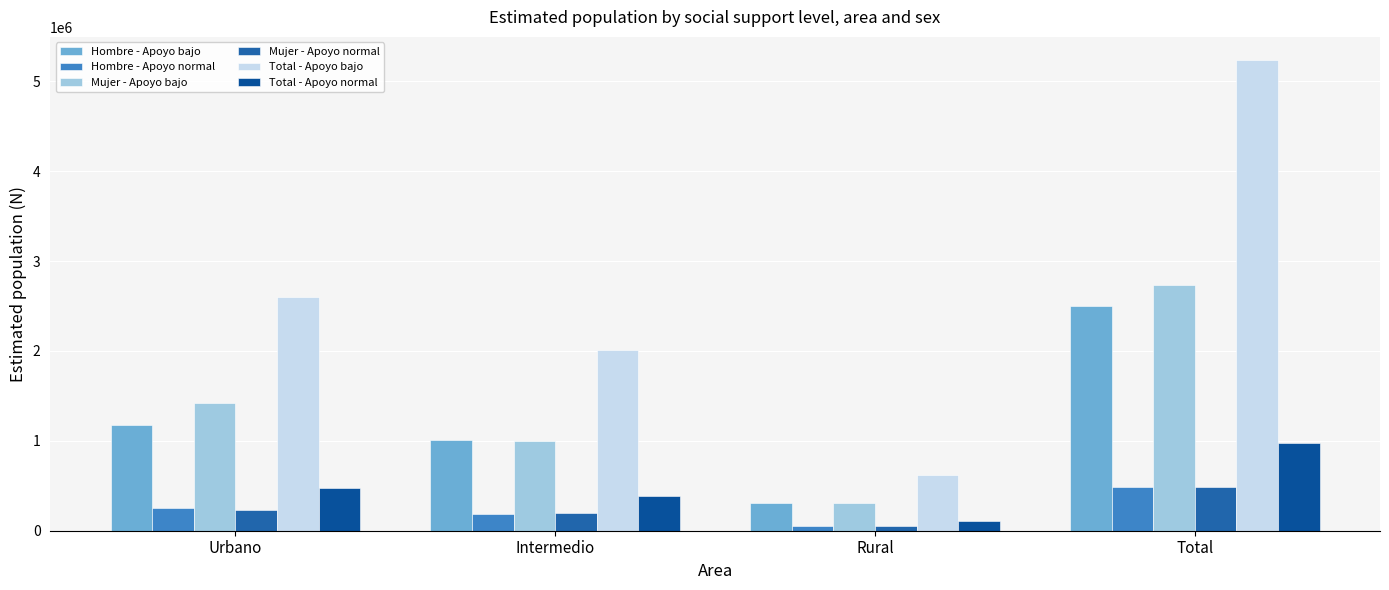

Which series has the largest total across all categories?

Total - Apoyo bajo